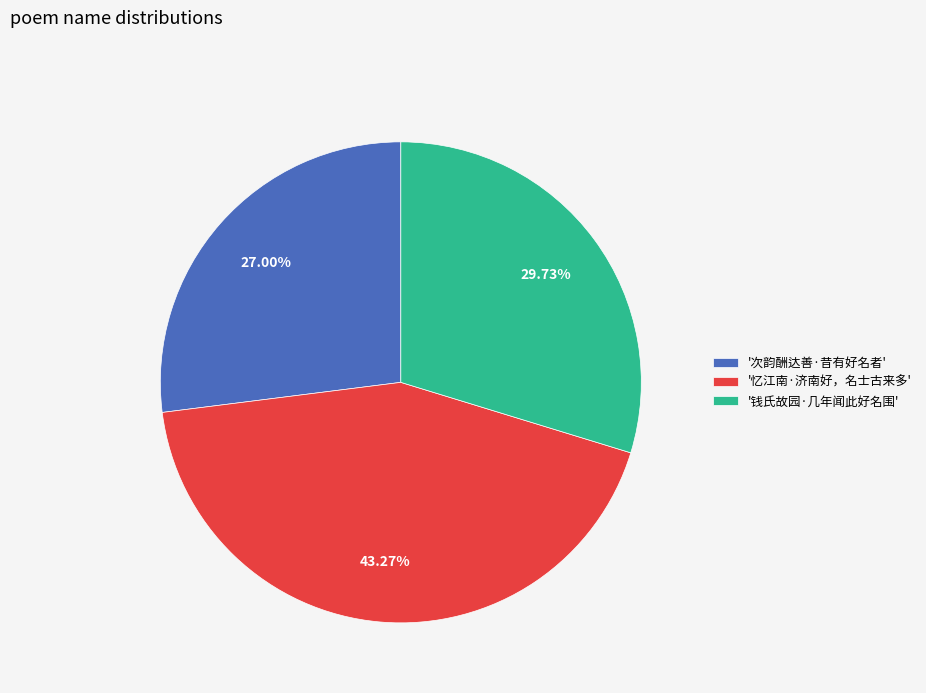

How many segments does this pie chart have?

3